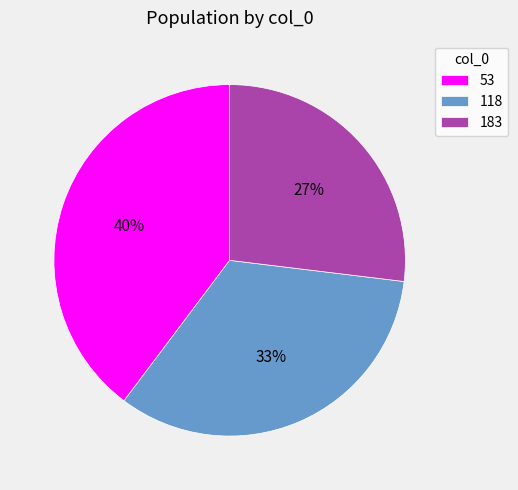

To the nearest percent, what is the average slice percentage?

33%